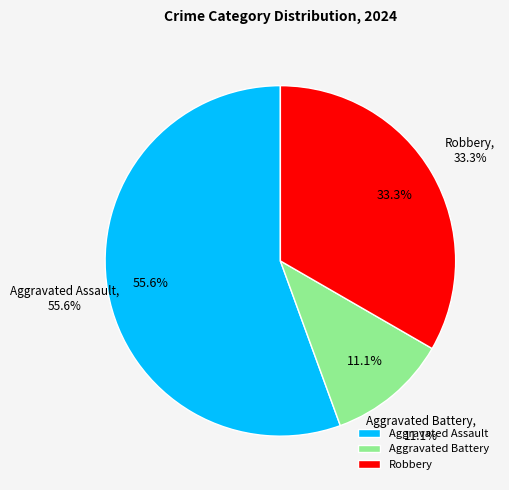

To the nearest percent, what is the difference between the largest and smallest slice percentages?

44%